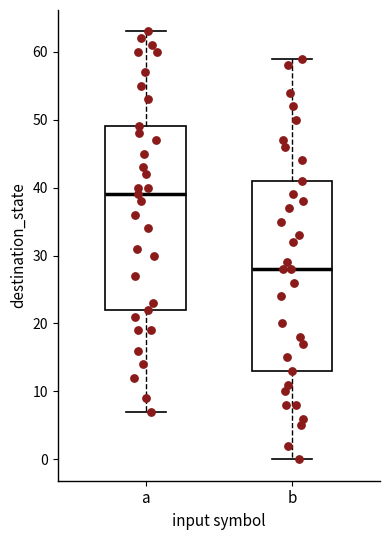

Reading left to right, read every box against the y-axis: the position of its median line, the range the box covers, and the ends of its whiskers. The values are not printed on the chart, so give them approximately, as read against the axis.

a: median 39, box 22 to 49, whiskers 7 to 63
b: median 28, box 13 to 41, whiskers 0 to 59